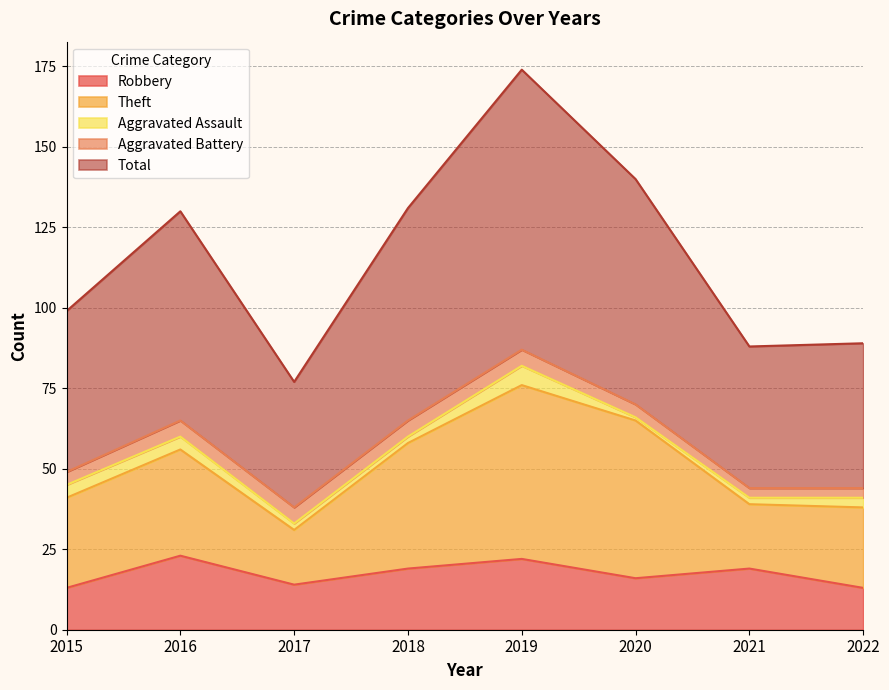

What is the difference between the second highest and minimum values in the Robbery series?

9